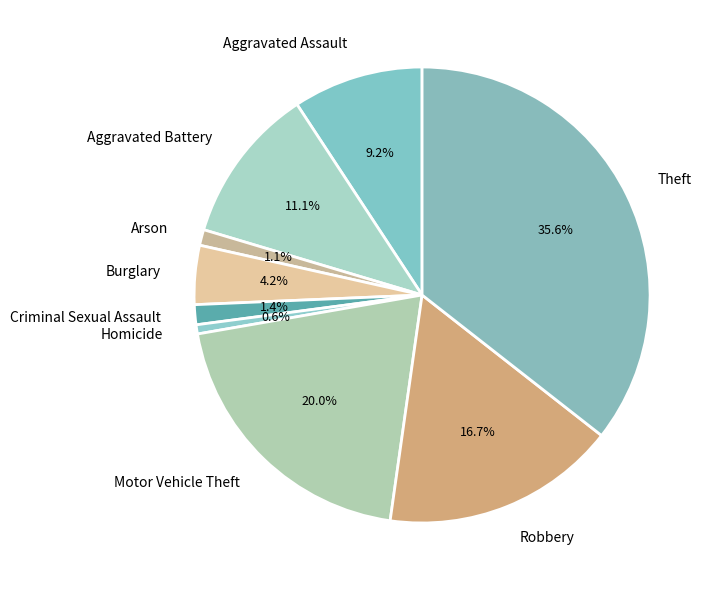

To the nearest percent, what is the combined percentage of Aggravated Assault and Motor Vehicle Theft?

29%